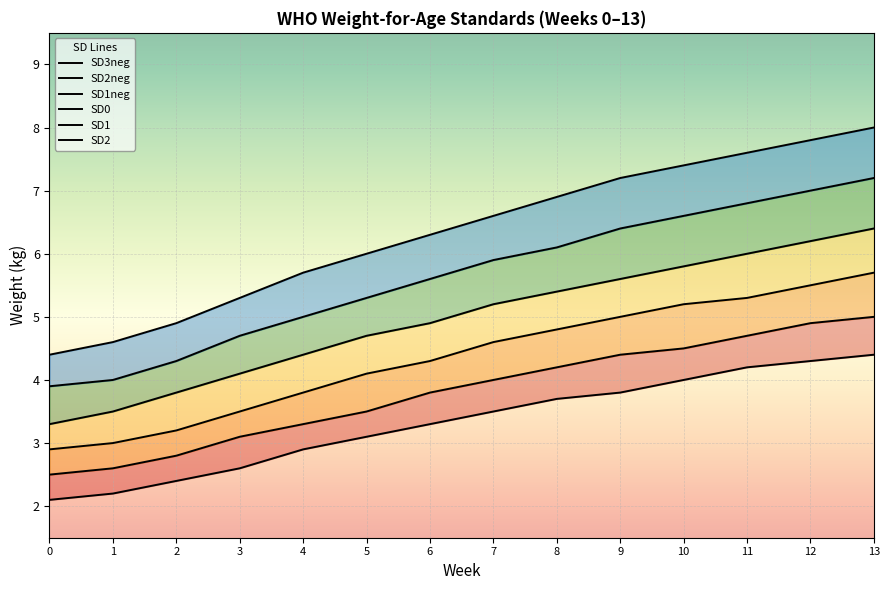

List the labels in order of SD1 value, smallest first.

0, 1, 2, 3, 4, 5, 6, 7, 8, 9, 10, 11, 12, 13